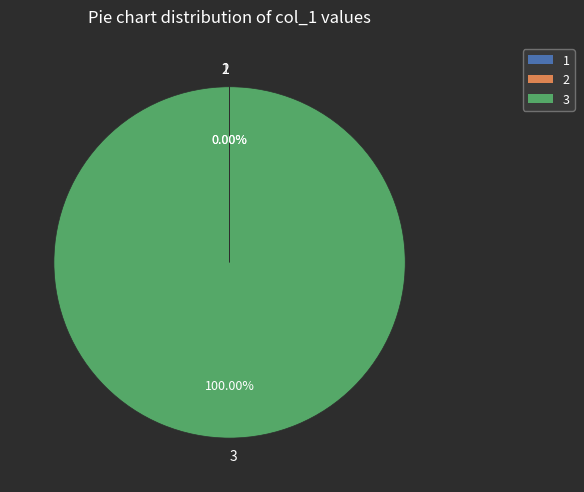

Is there any slice that represents more than half of the pie?

Yes